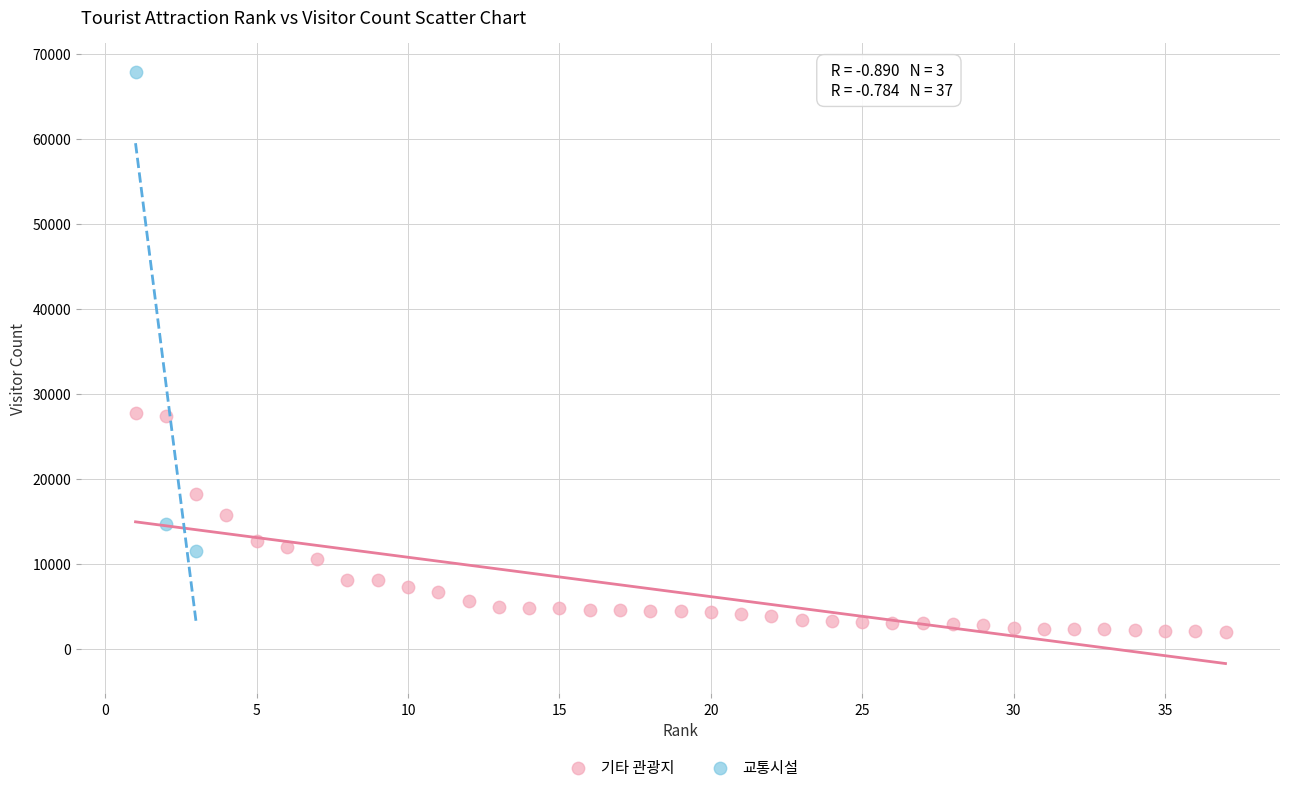

Which series has the largest Y range (max minus min)?

교통시설